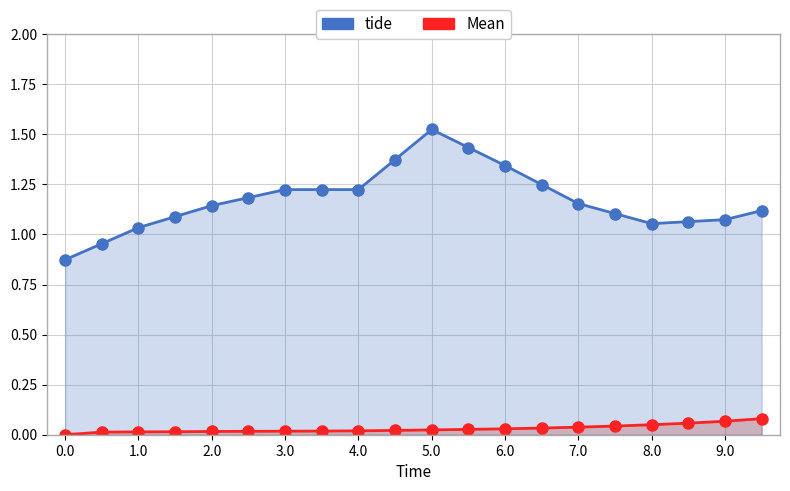

Does the chart display data point markers on the line(s)?

Yes